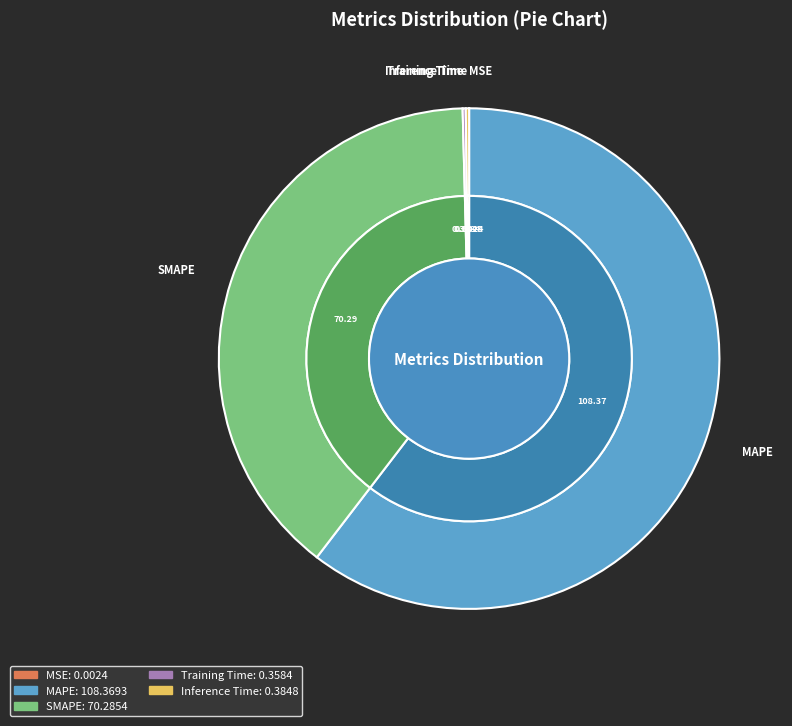

Count the number of slices in the pie.

5